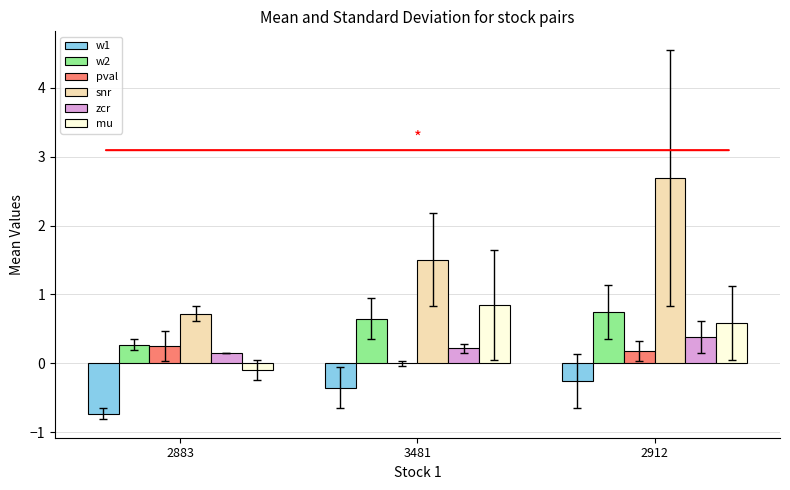

Are the bars horizontal?

No